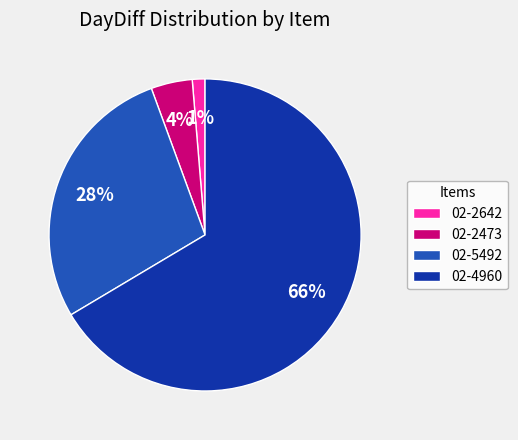

Between 02-5492 and 02-2642, which is larger?

02-5492